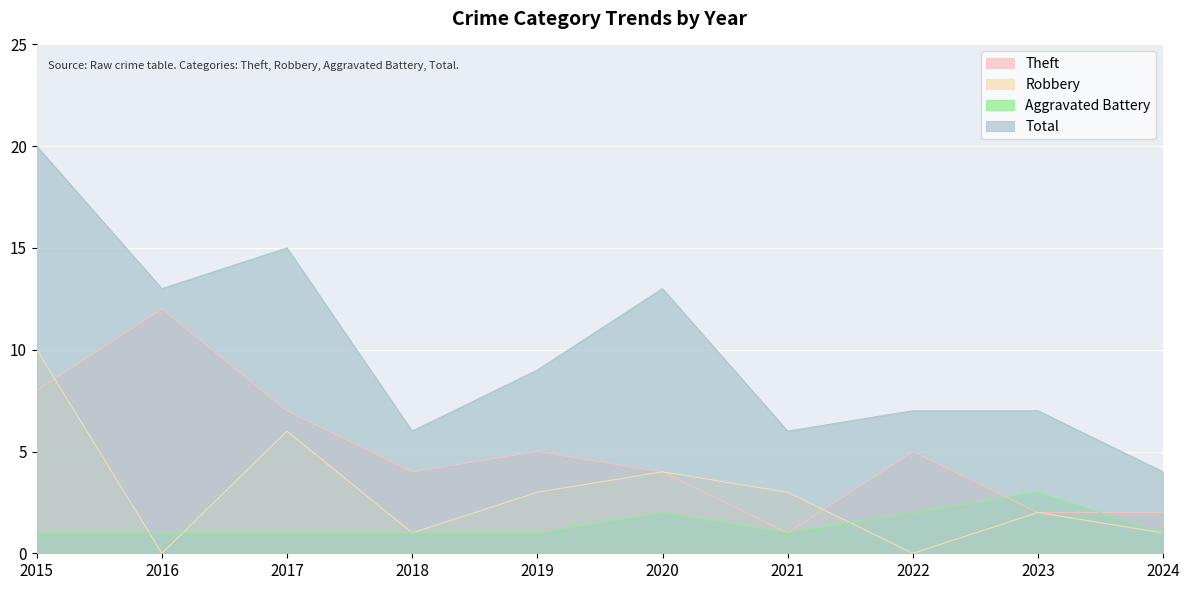

What is the difference between the maximum and second lowest values in the Total series?

14